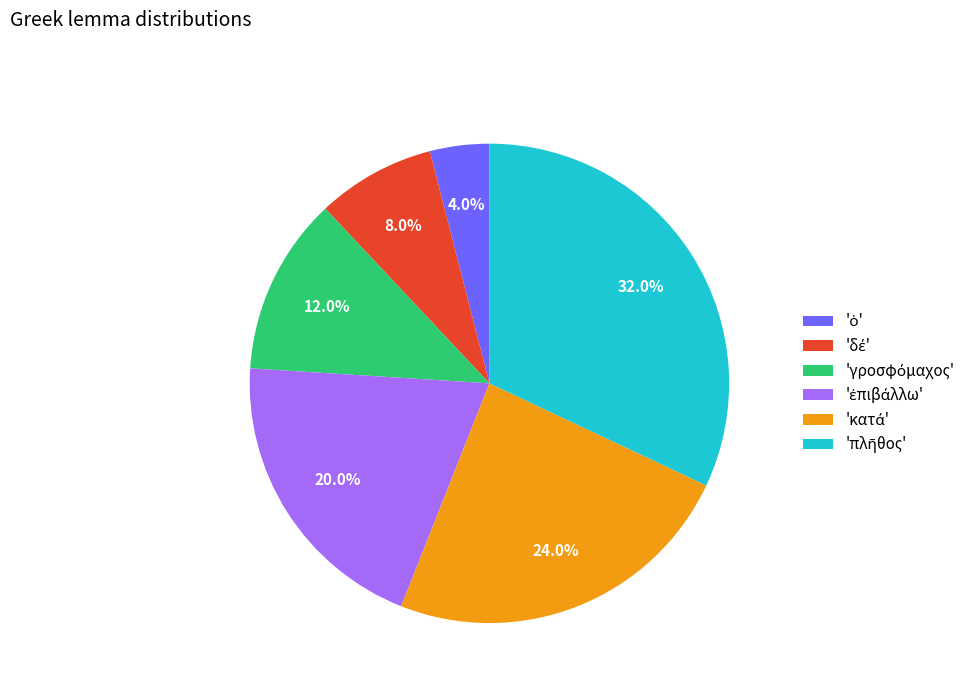

Does any single category account for the majority?

No